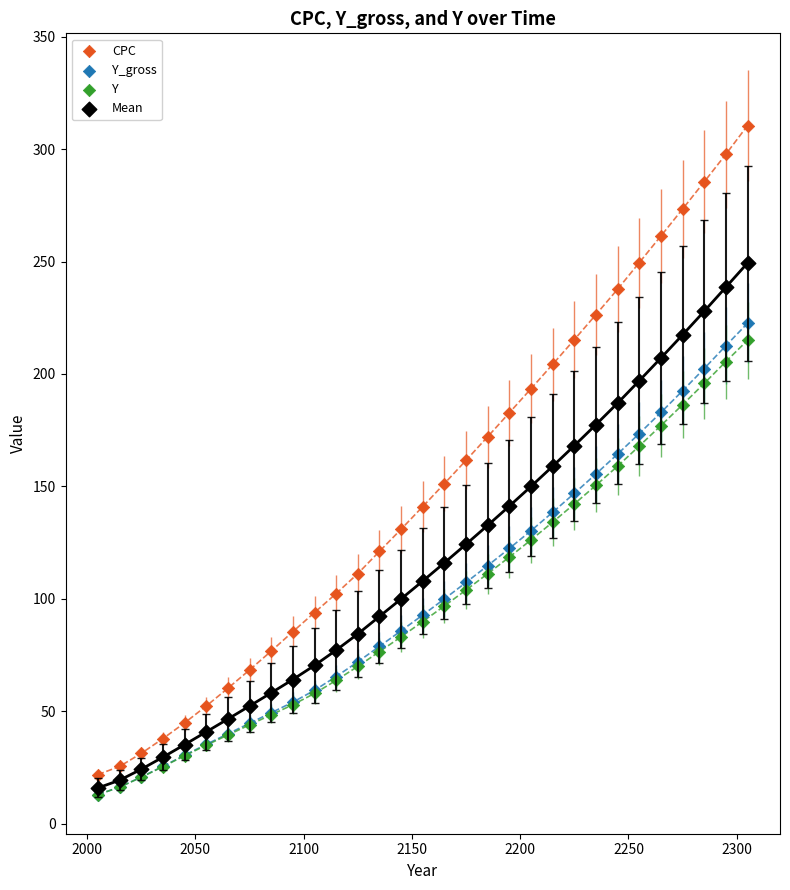

Which series has the widest spread of Y values?

CPC